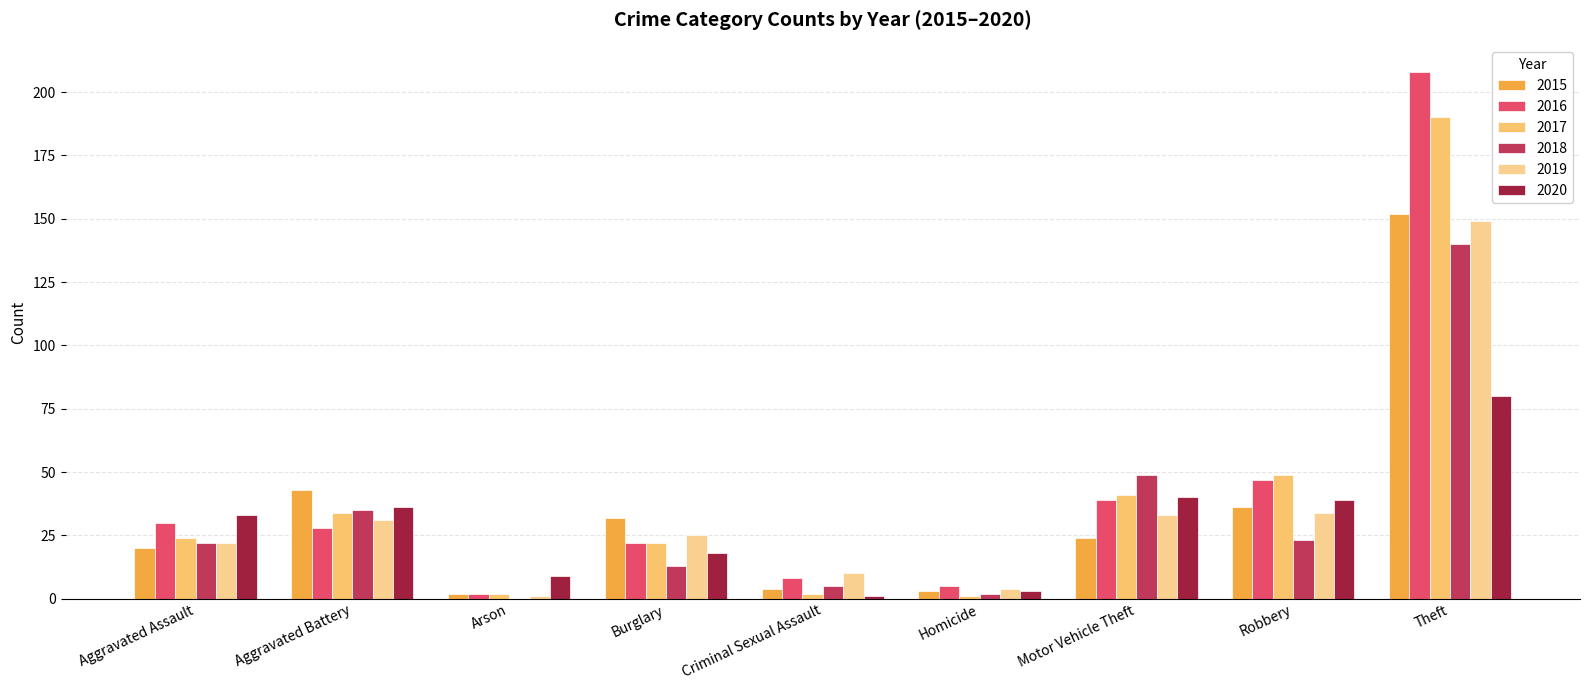

The value of 2018 at Burglary is 21. True or false?

False